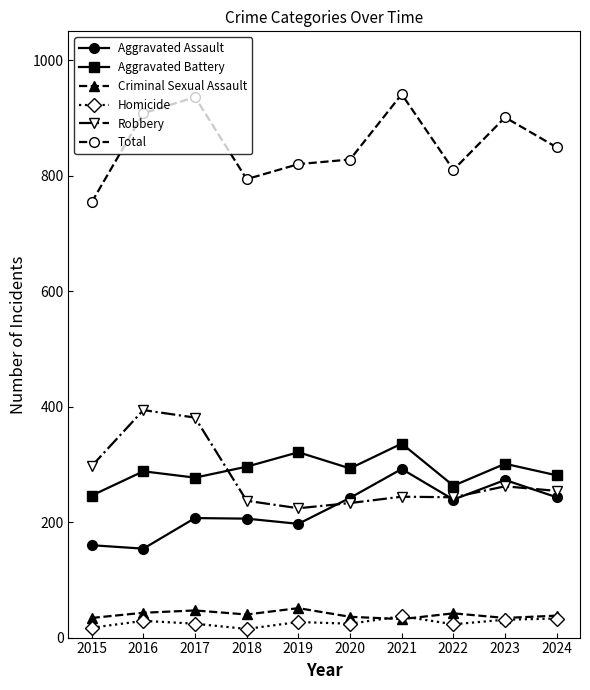

How many series are shown in this chart?

6